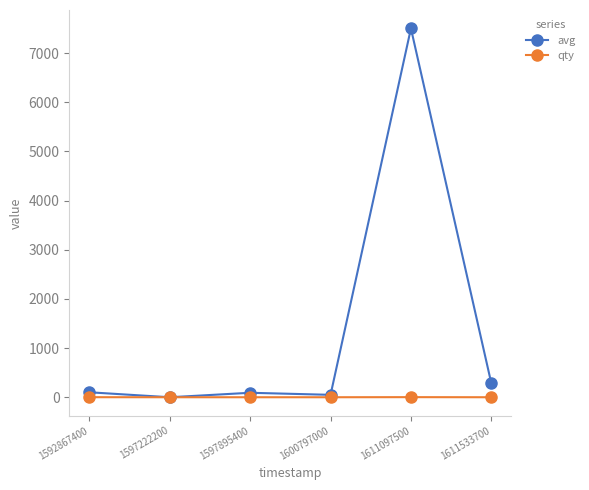

List the series in order of their overall mean, highest first.

avg, qty